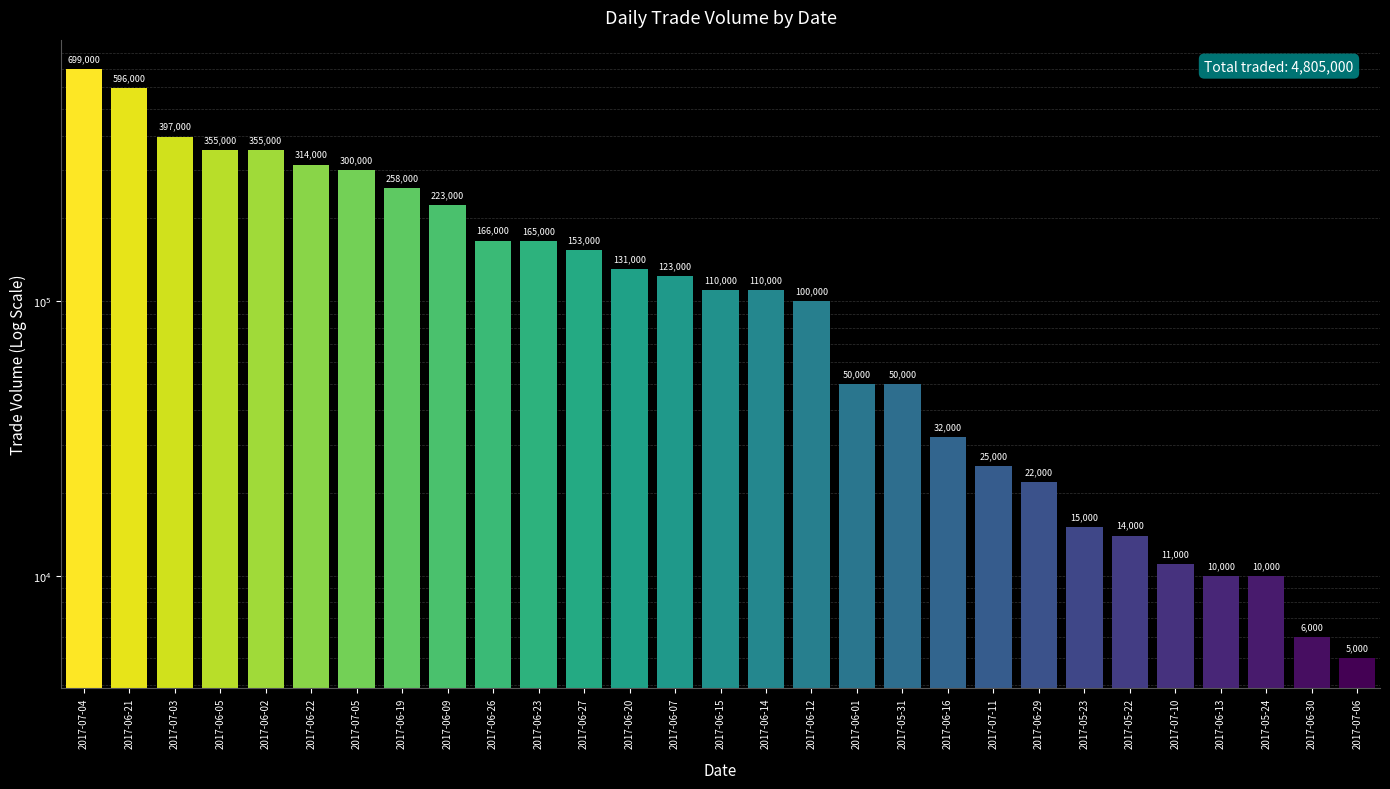

Between 2017-07-06 and 2017-06-26, which is larger?

2017-06-26